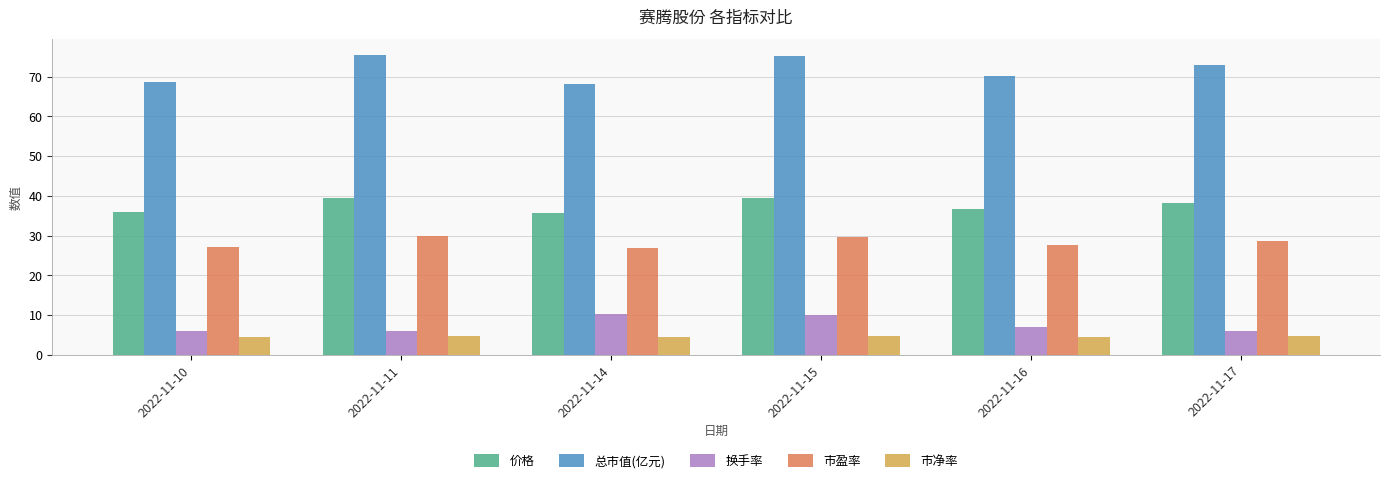

The value of 总市值(亿元) at 2022-11-16 is 25.8. True or false?

False